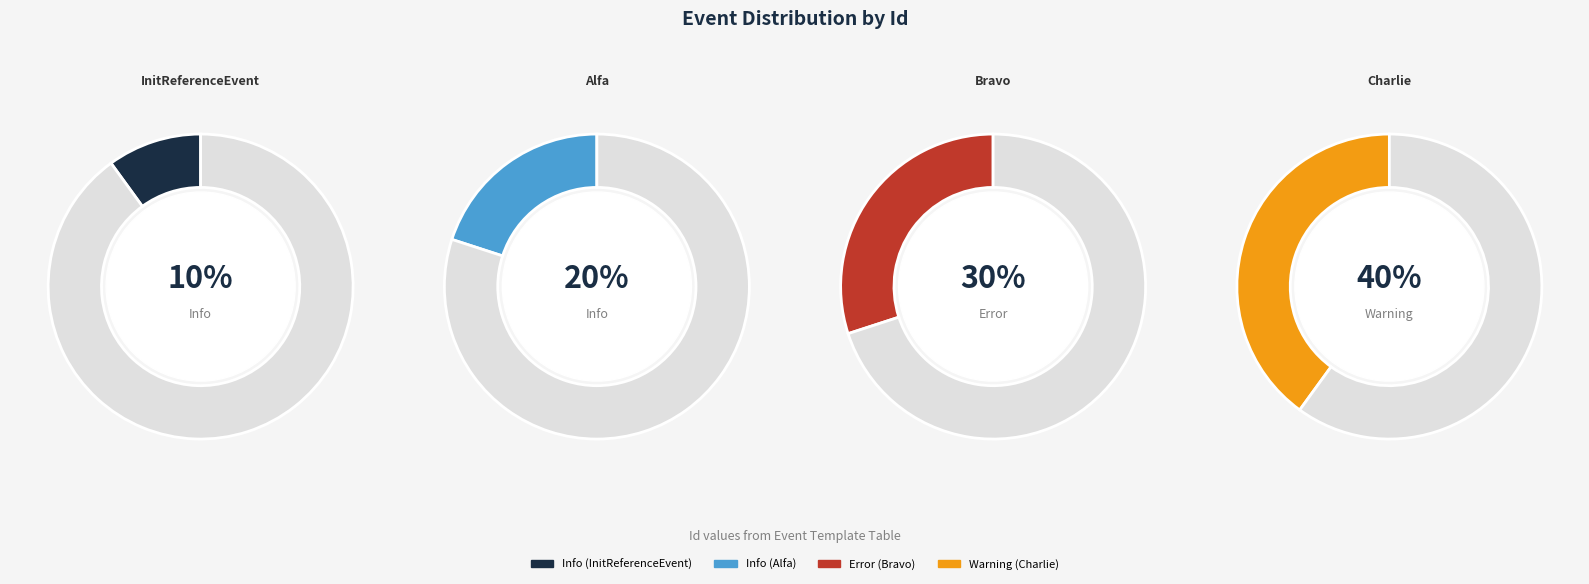

Rank the categories by value from lowest to highest.

InitReferenceEvent, Alfa, Bravo, Charlie